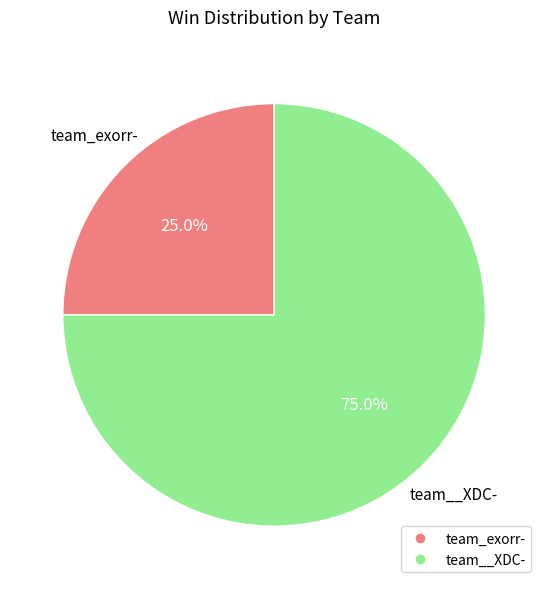

To the nearest percent, what is the average slice percentage?

50%